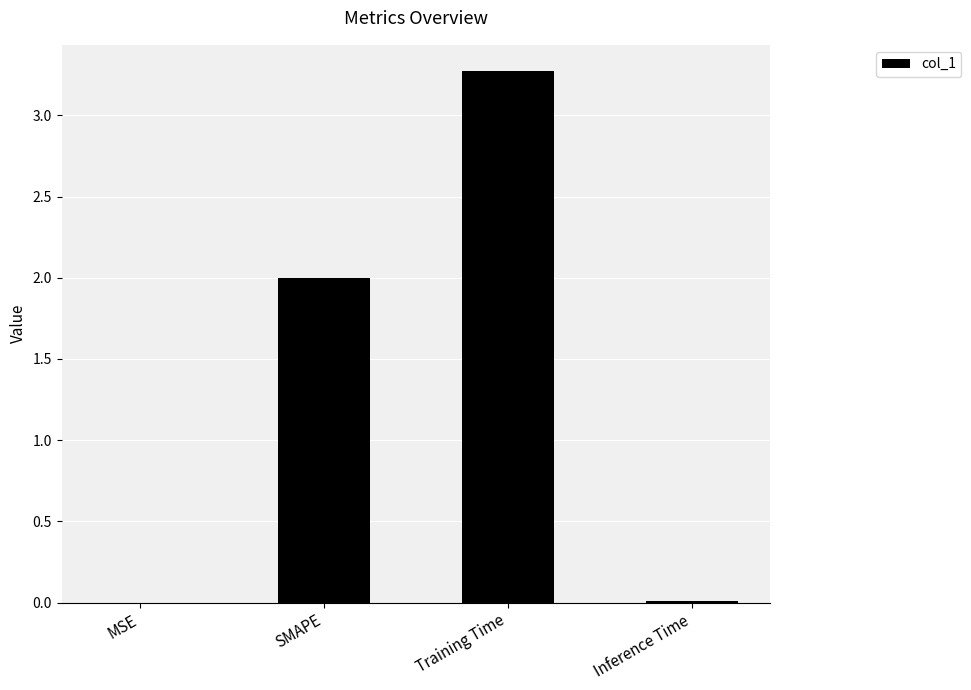

What is the maximum value shown in the chart?

3.3